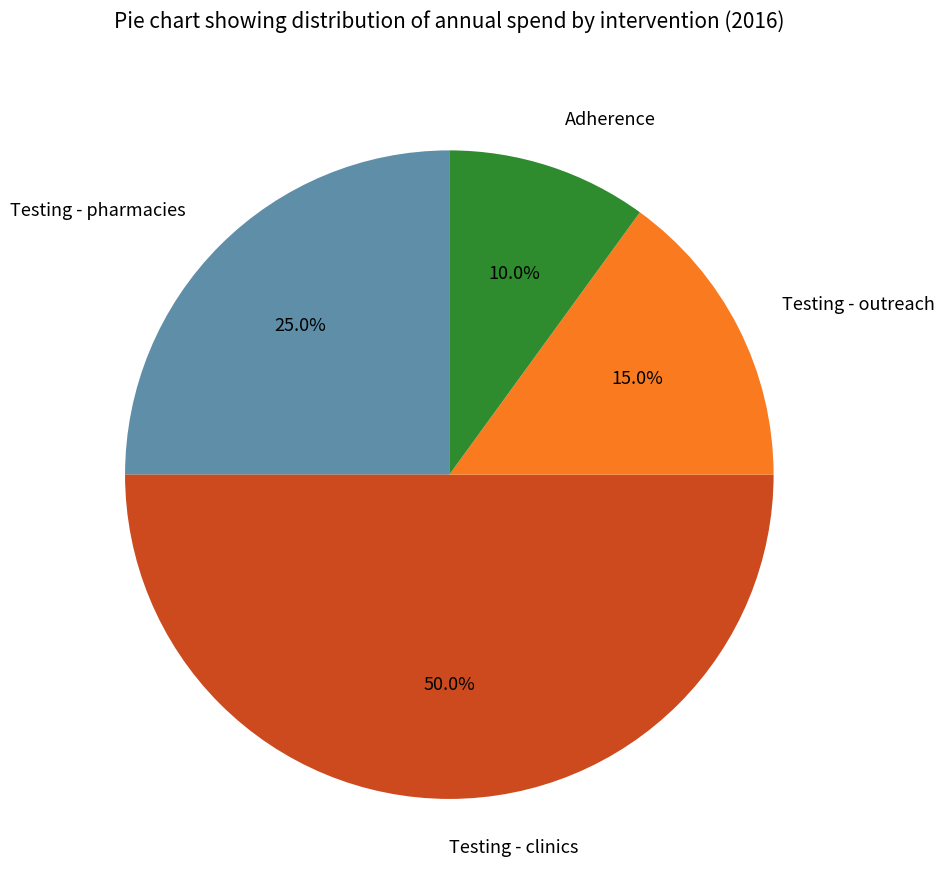

Which has a higher value, Testing - outreach or Testing - pharmacies?

Testing - pharmacies